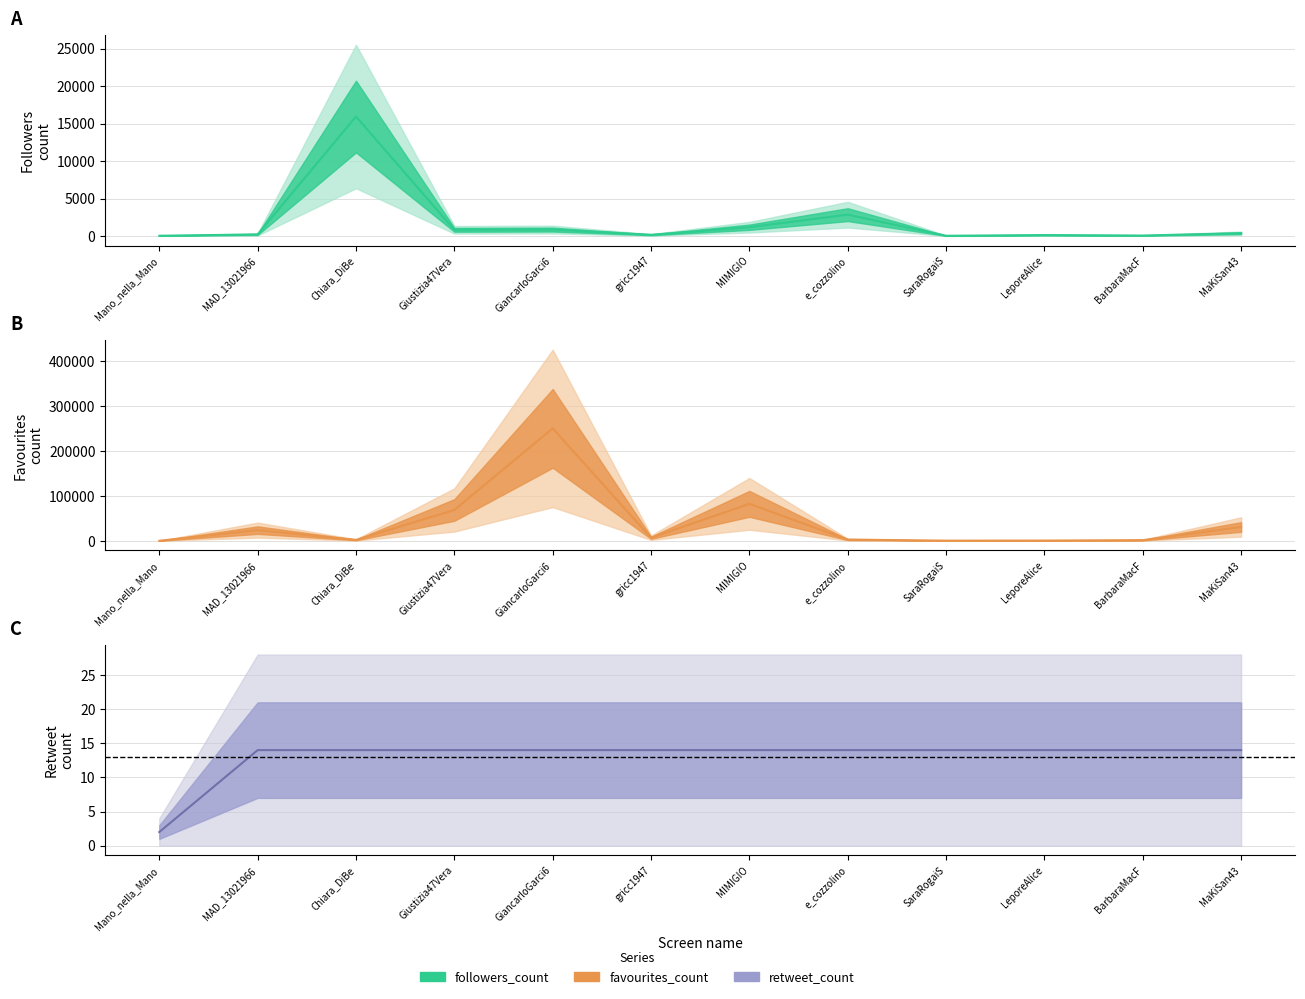

Reading left to right, what are all the values shown in this chart?

followers_count: Mano_nella_Mano=43	MAD_13021966=218	Chiara_DiBe=15935	Giustizia47Vera=836	GiancarloGarci6=866	gricc1947=166	MIMIGIO=1178	e_cozzolino=2854	SaraRogaiS=40	LeporeAlice=132	BarbaraMacF=69	MaKiSan43=379
favourites_count: Mano_nella_Mano=65	MAD_13021966=23859	Chiara_DiBe=2039	Giustizia47Vera=68744	GiancarloGarci6=250466	gricc1947=6855	MIMIGIO=82323	e_cozzolino=2752	SaraRogaiS=400	LeporeAlice=596	BarbaraMacF=1447	MaKiSan43=30845
retweet_count: Mano_nella_Mano=2	MAD_13021966=14	Chiara_DiBe=14	Giustizia47Vera=14	GiancarloGarci6=14	gricc1947=14	MIMIGIO=14	e_cozzolino=14	SaraRogaiS=14	LeporeAlice=14	BarbaraMacF=14	MaKiSan43=14